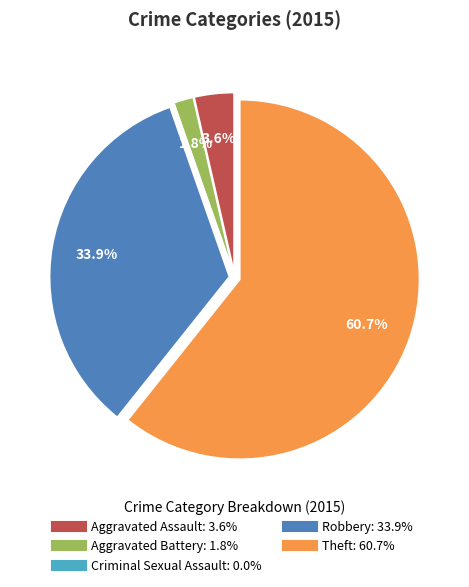

True or false: Theft accounts for 50% of the total.

False